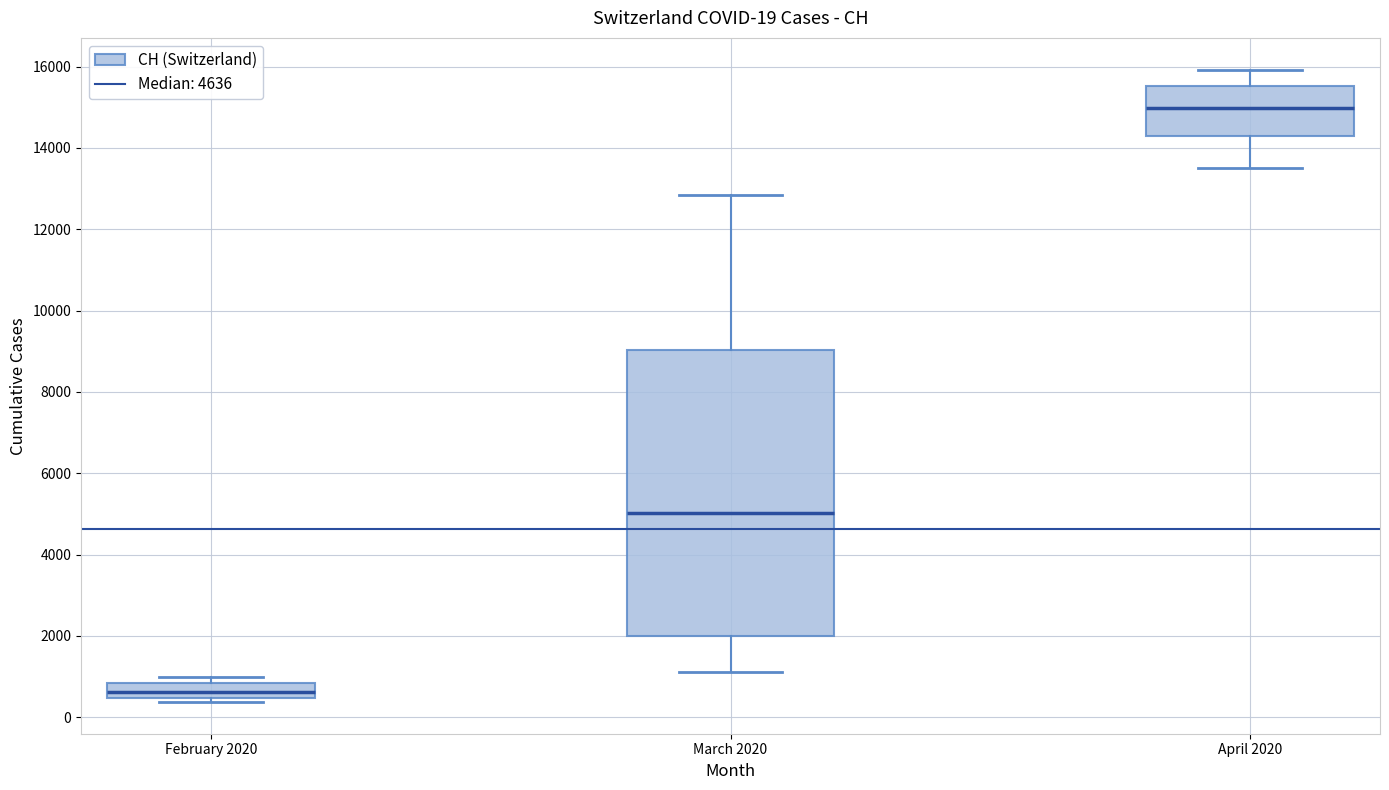

Which box's median line is the lowest?

February 2020